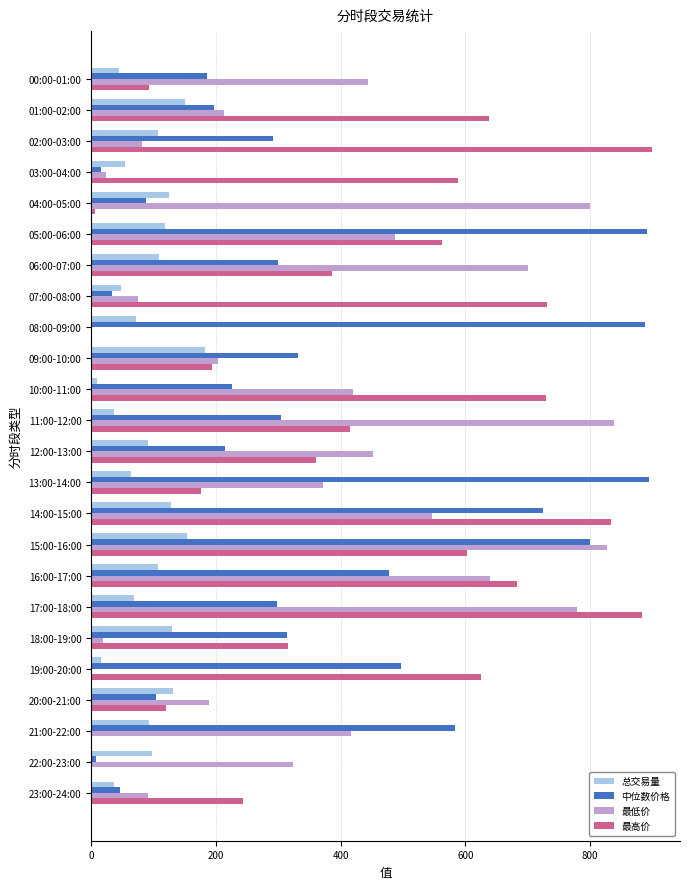

Which series has the largest total across all categories?

最高价